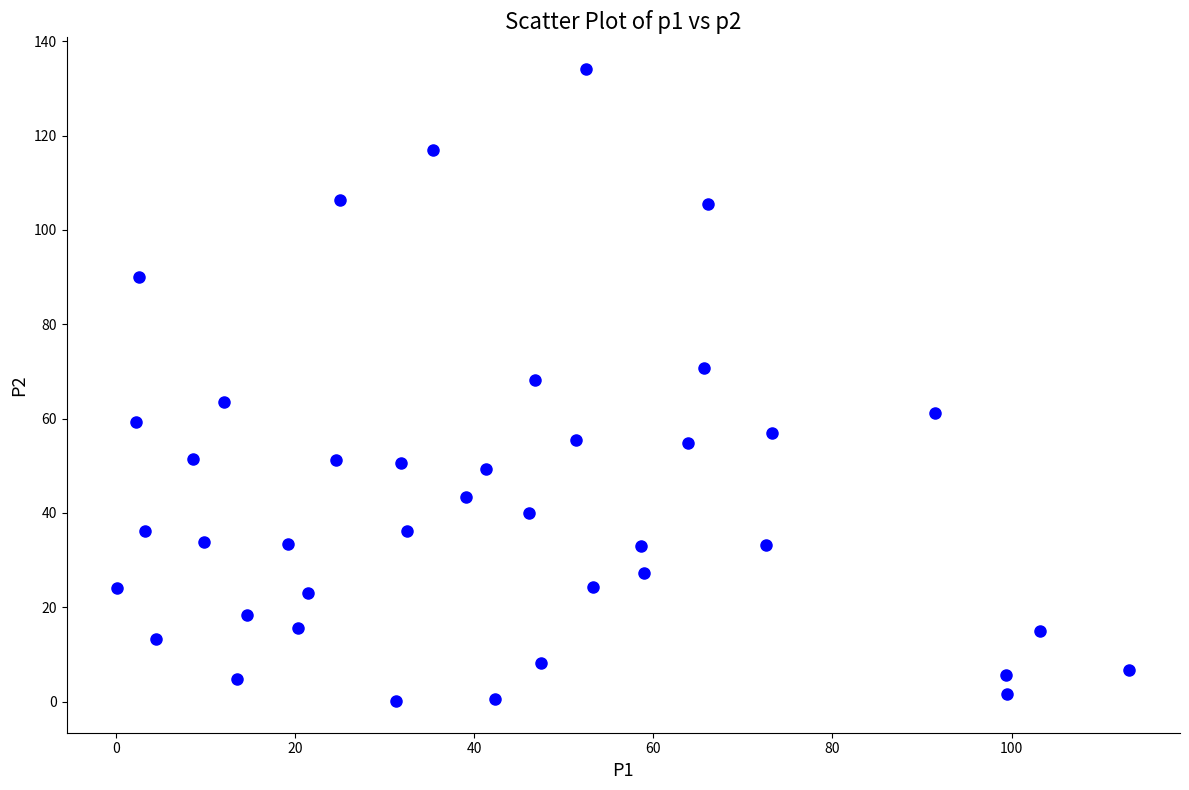

What is the range of Y values (max minus min)?

134.0